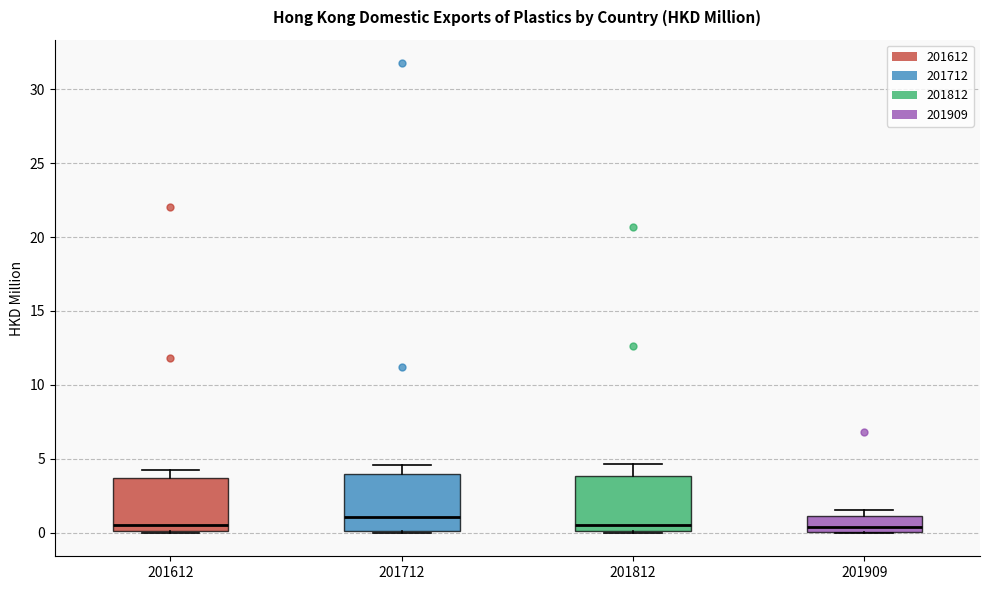

Reading left to right, transcribe this box plot: for each box, give where its median line is, the range the box spans, and where its two whiskers end, as read against the y-axis. The values are not printed on the chart, so give them approximately, as read against the axis.

201612: median 0.5, box 0.0 to 3.5, whiskers 0.0 to 4.5
201712: median 1.0, box 0.0 to 4.0, whiskers 0.0 to 4.5
201812: median 0.5, box 0.0 to 4.0, whiskers 0.0 to 4.5
201909: median 0.5, box 0.0 to 1.0, whiskers 0.0 to 1.5